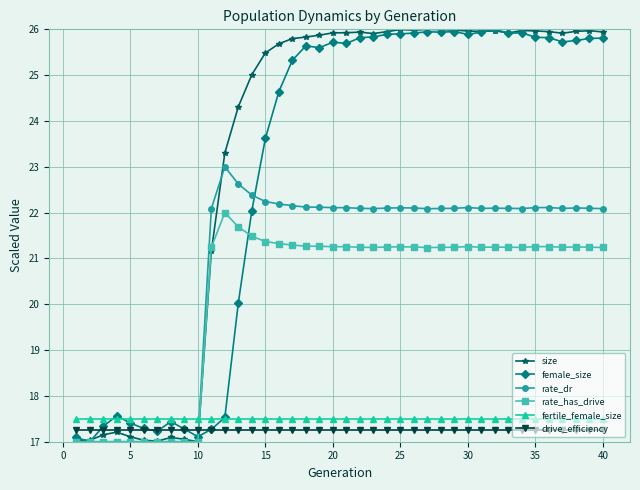

What is the smallest value displayed?

17.0